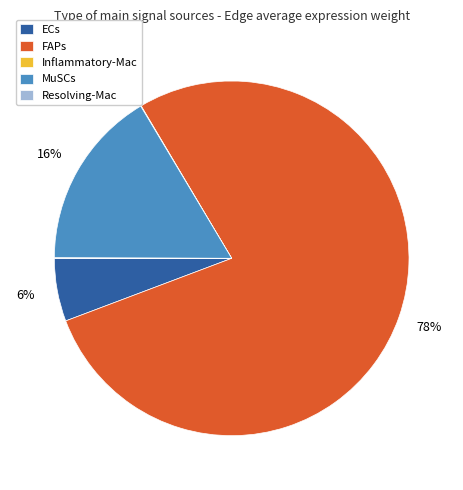

Which category has the biggest portion of the pie?

FAPs